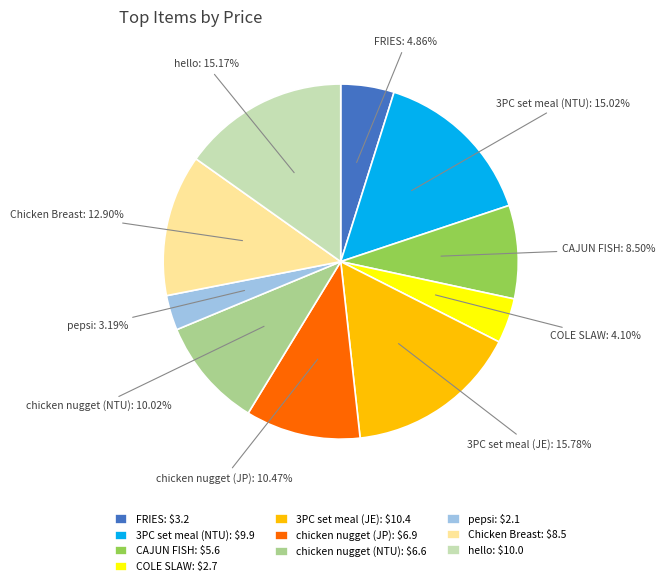

Is it true that chicken nugget (JP) is 10% of the pie?

True